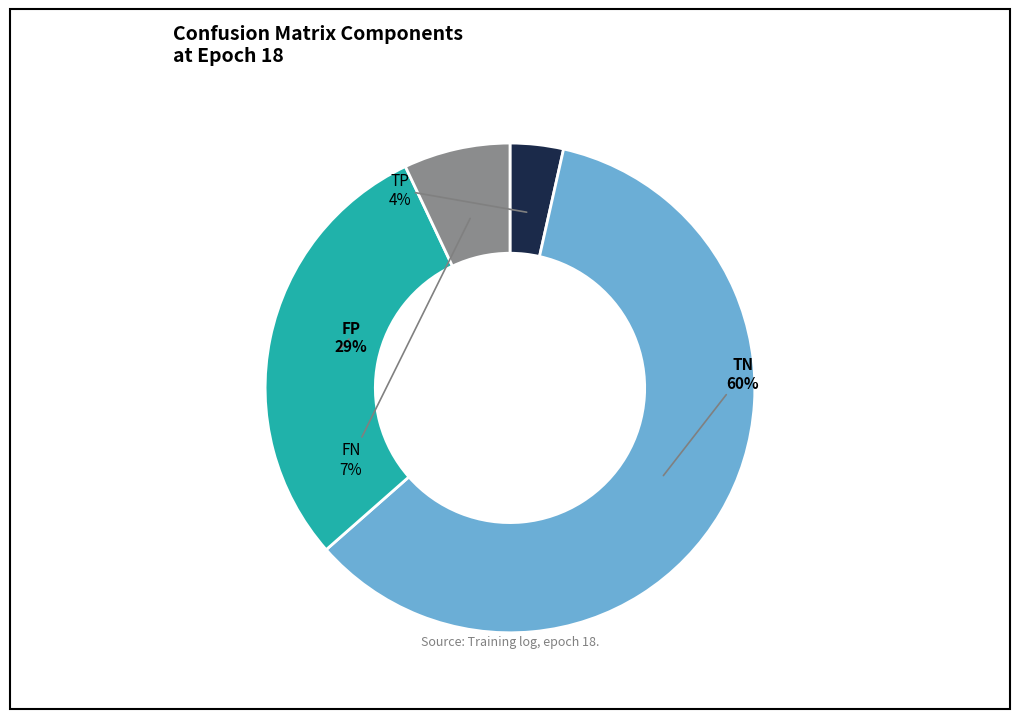

What percentage is the TP slice, to the nearest percent?

4%